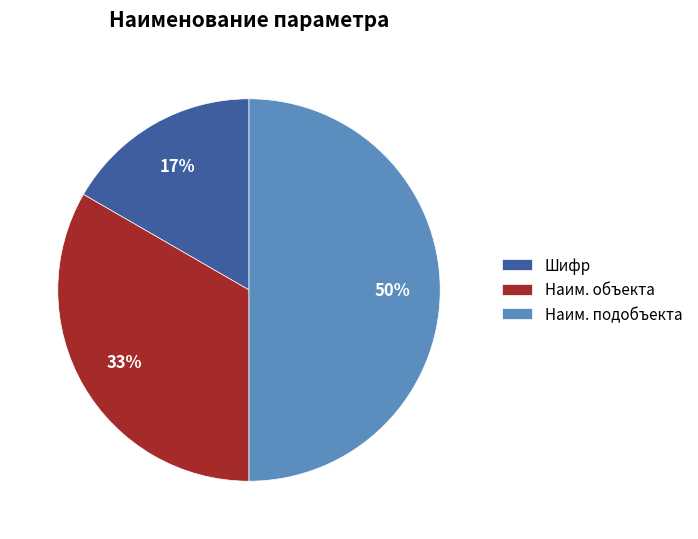

Does Шифр represent more than half of the total?

No